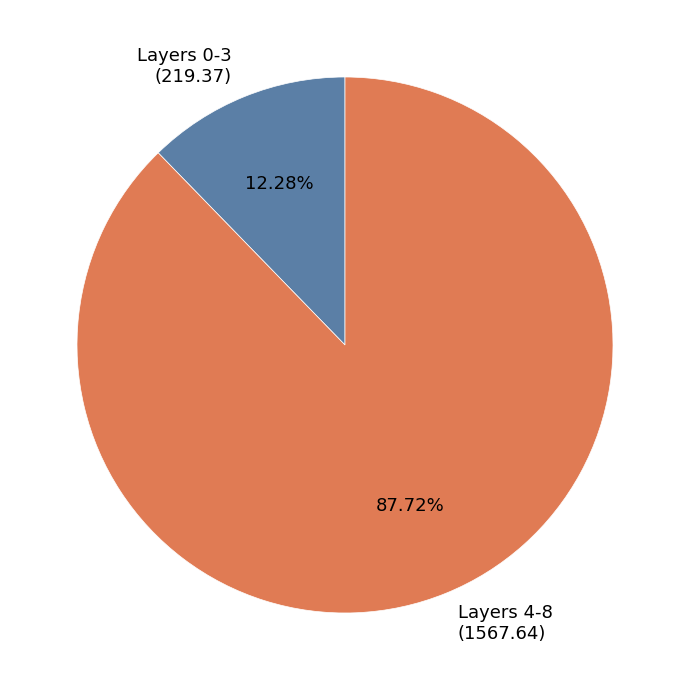

Do Layers 4-8 (1567.64) and Layers 0-3 (219.37) together represent more than half of the pie?

Yes